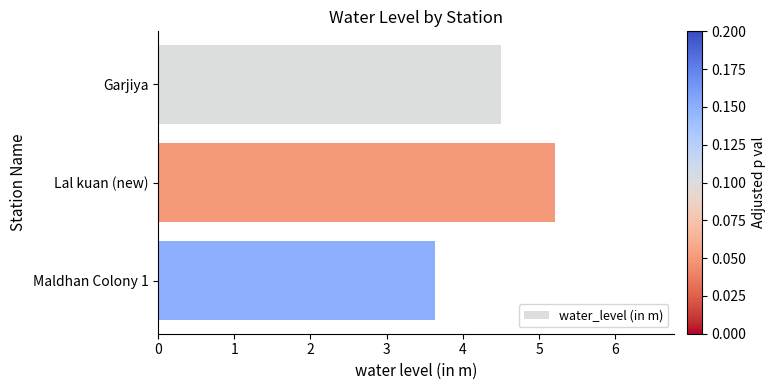

What is the change in value from Garjiya to Maldhan Colony 1?

-0.9